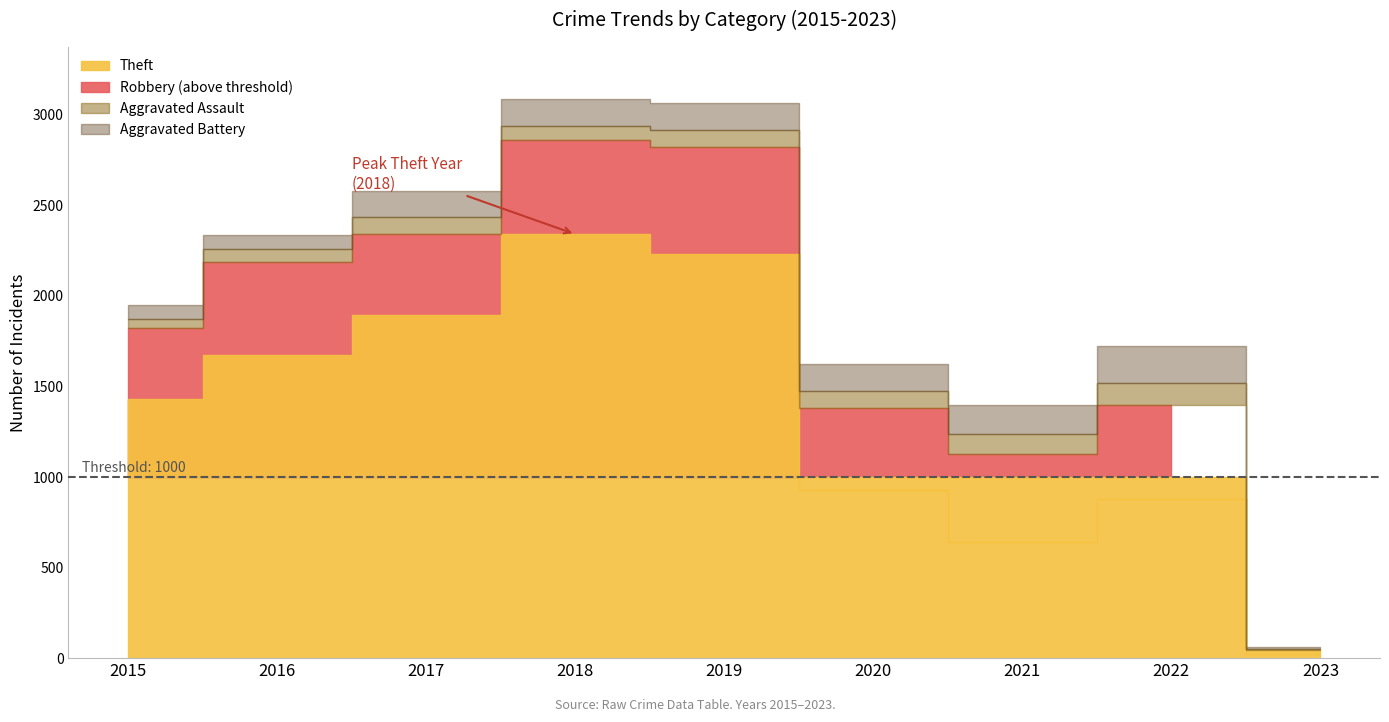

In Aggravated Assault, how many points are lower than both neighbors (excluding endpoints)?

2